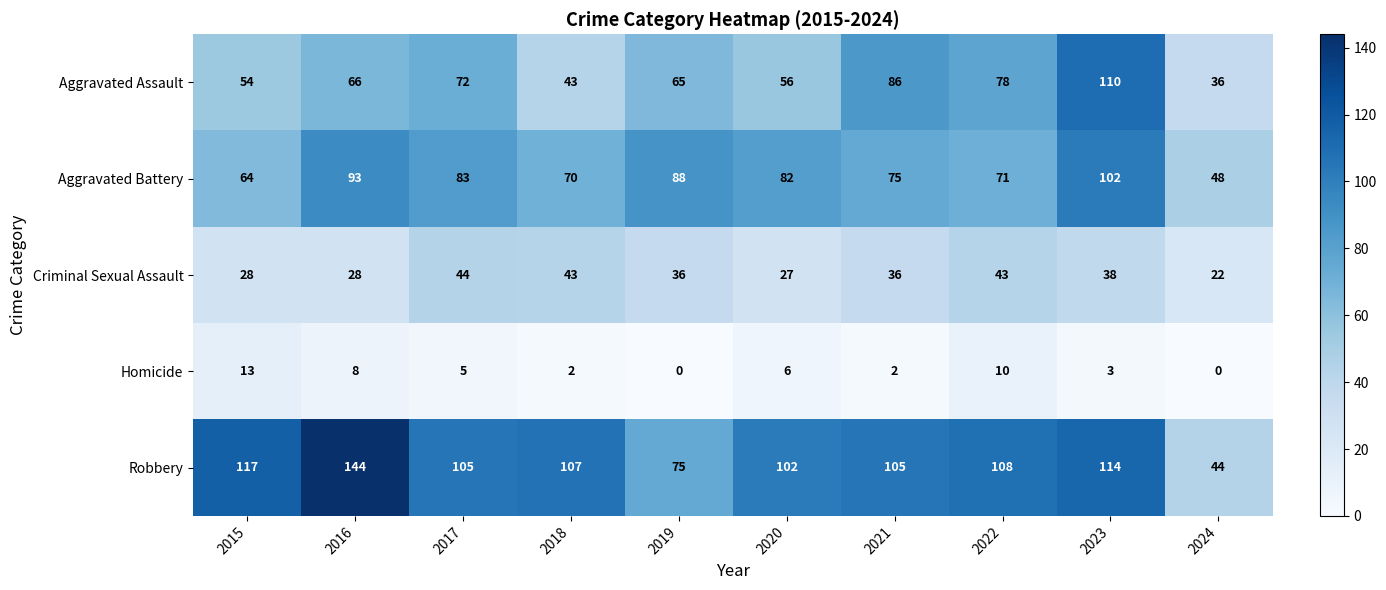

At which label is Aggravated Battery closest to 75?

2021